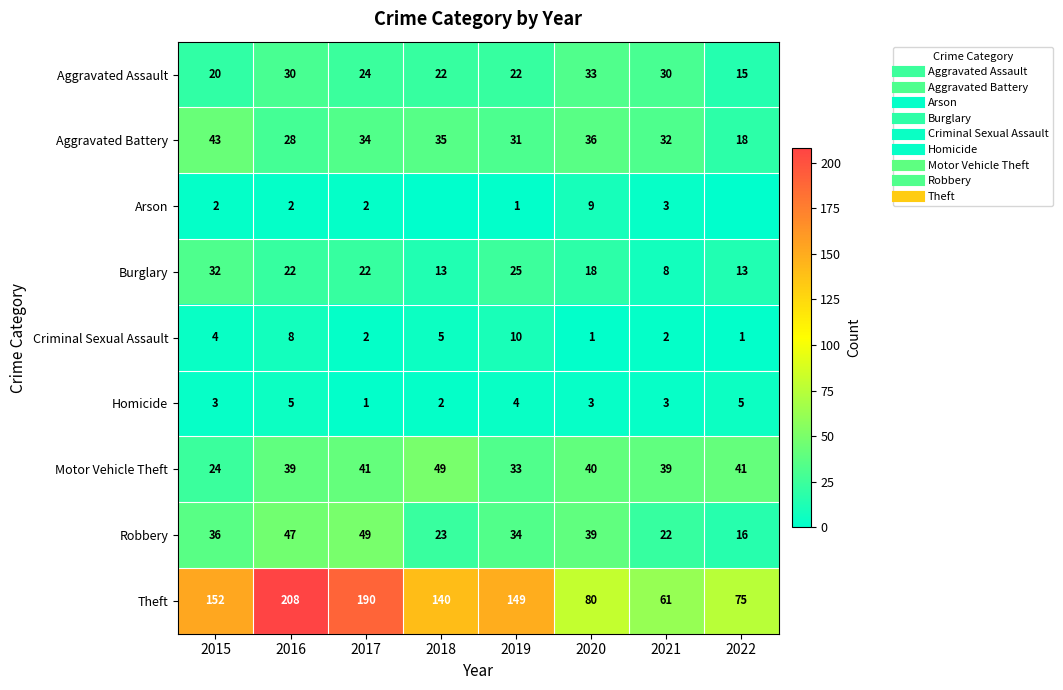

Where does the Homicide series first go above 3?

2016